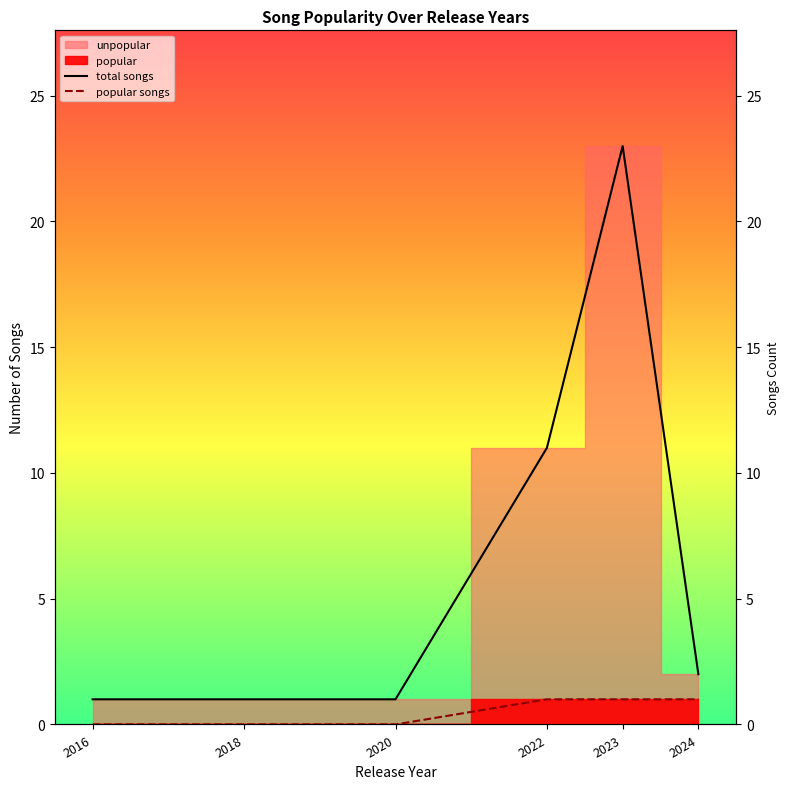

Is the value of total songs at 2024 greater than the value of popular songs at 2023?

Yes